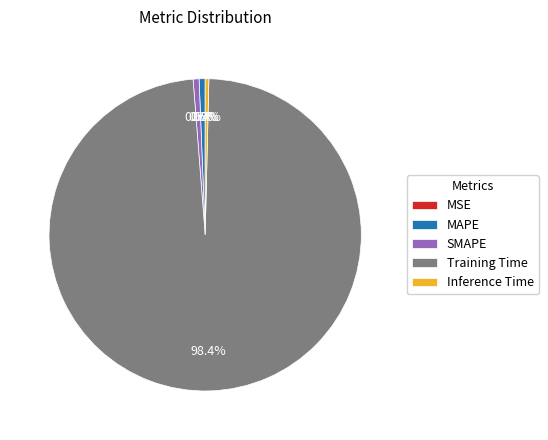

To the nearest percent, what is the difference between the largest and smallest slice percentages?

98%